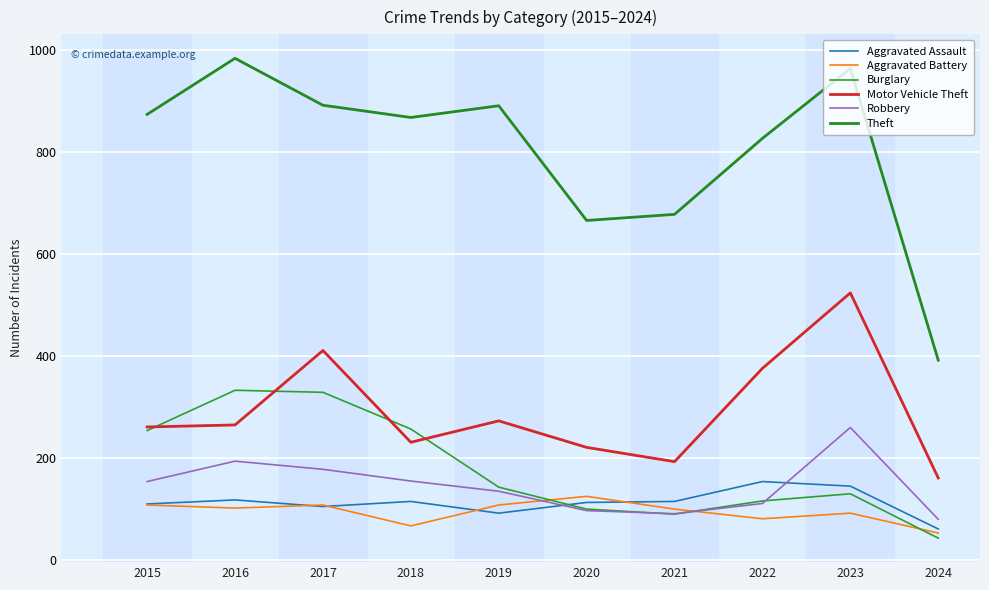

True or false: Burglary has a value of 67 at 2019.

False